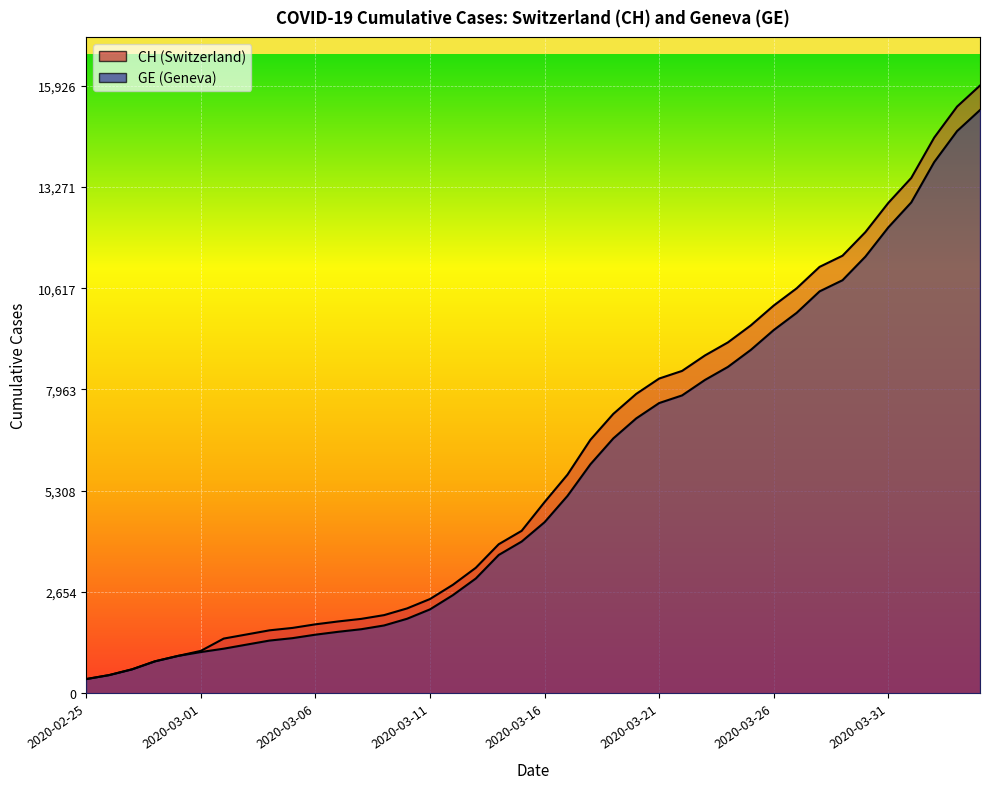

What is the spread (max minus min) of values at 2020-03-01?

30